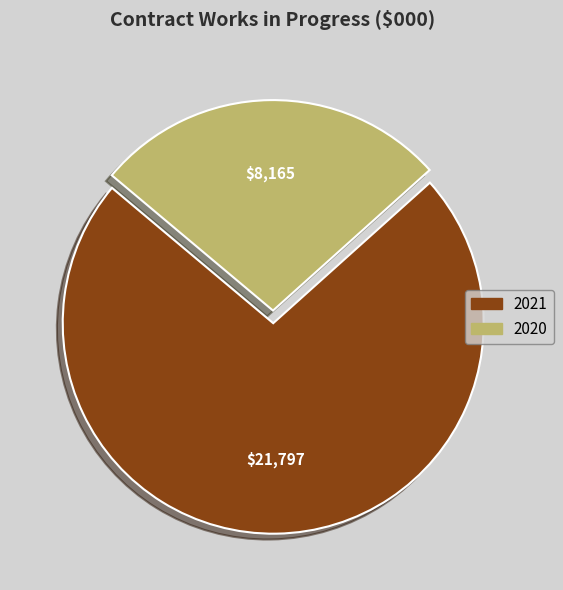

Which category has the smallest portion of the pie?

2020